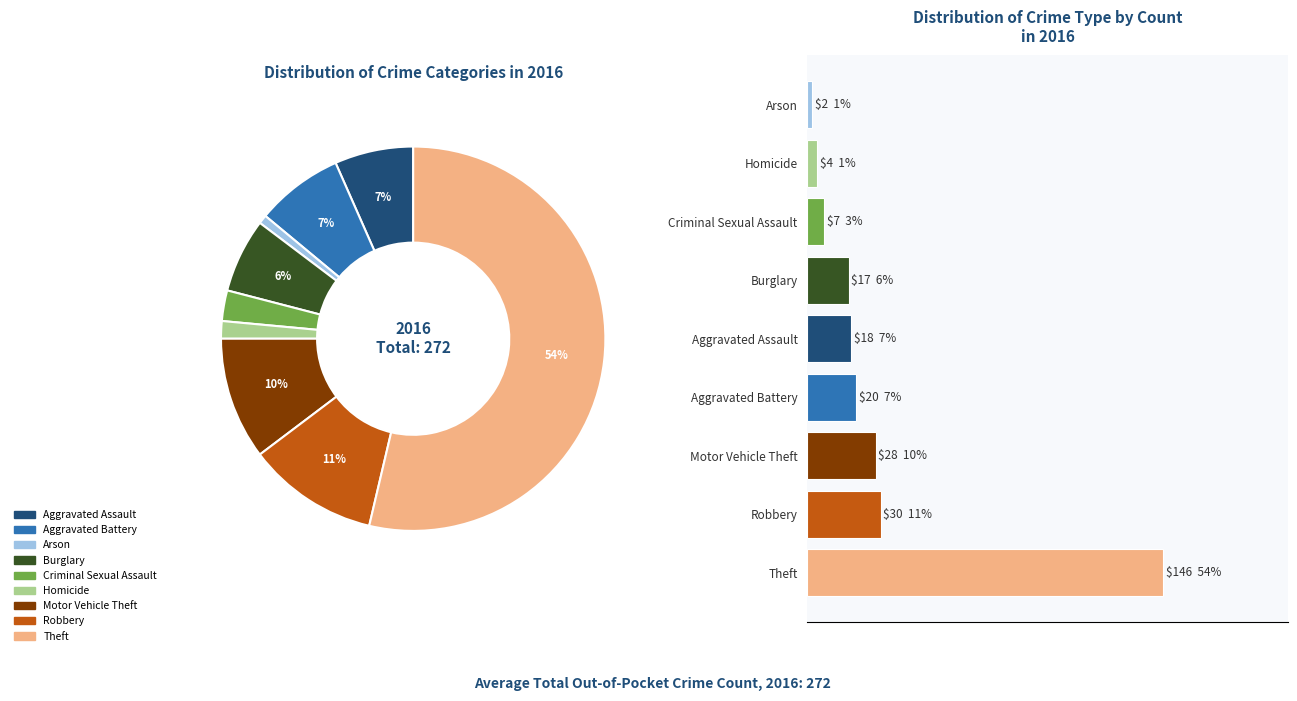

Count the number of slices in the pie.

9